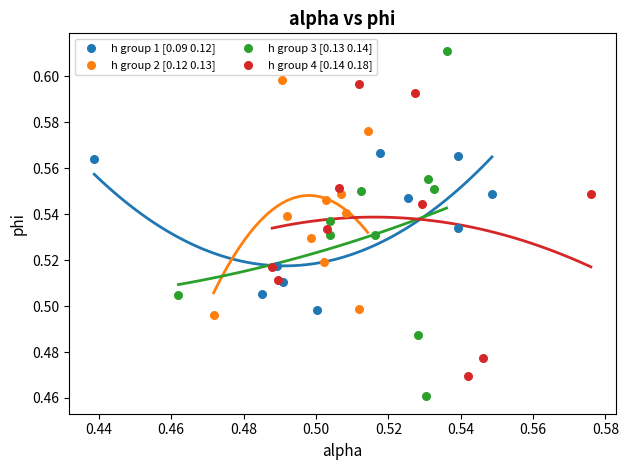

Which series reaches the maximum Y coordinate?

h group 3 [0.13 0.14]